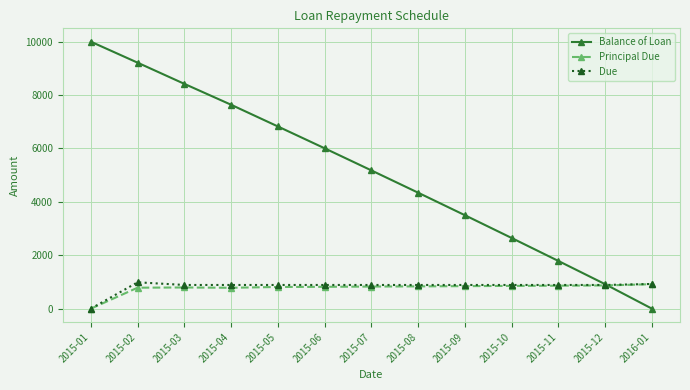

What is the difference between the second highest and second lowest values in the Principal Due series?

87.3